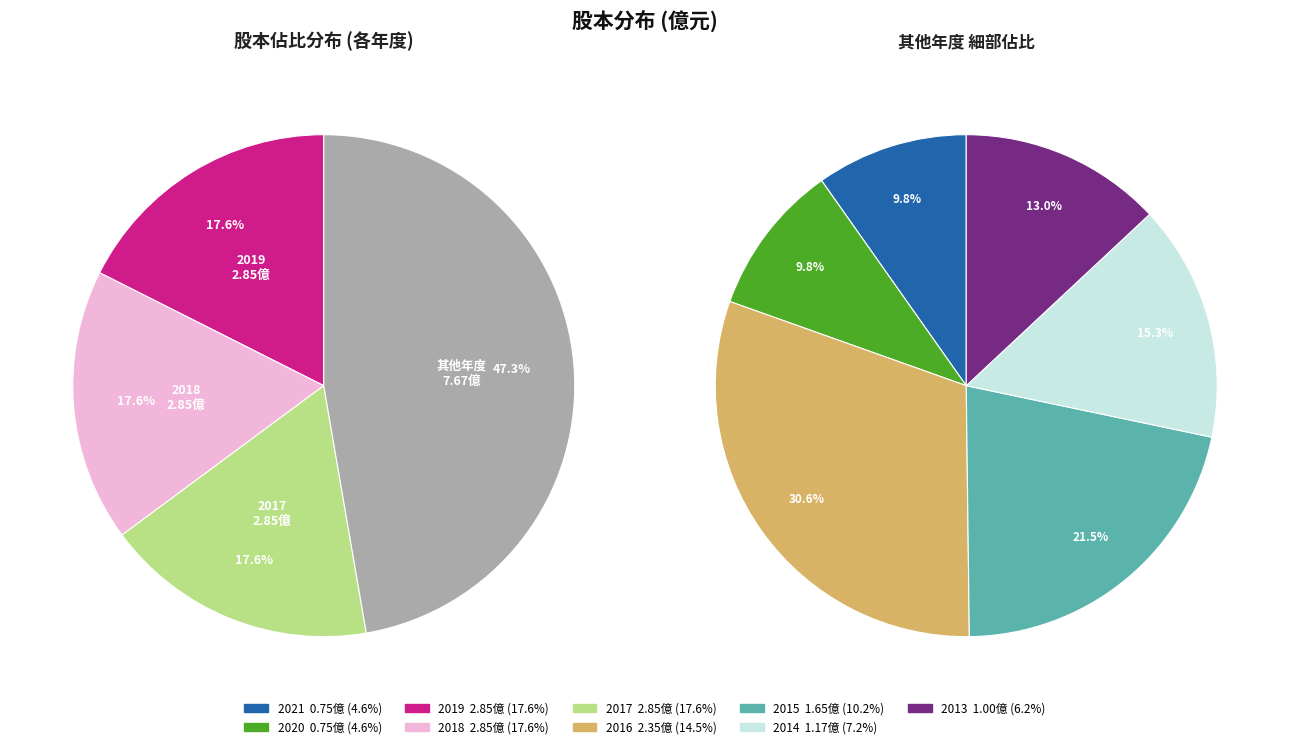

How many segments does this pie chart have?

9